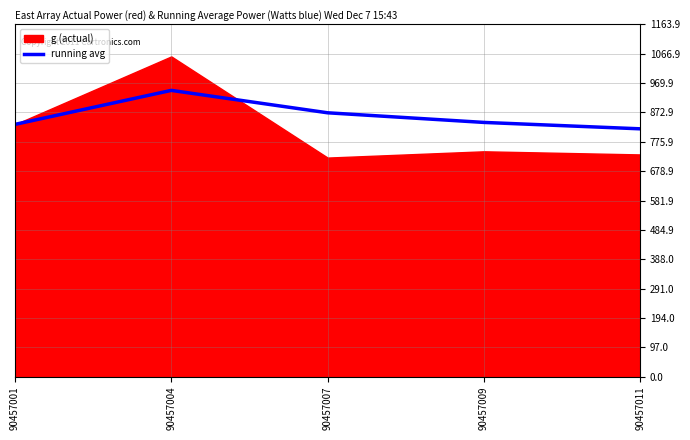

Which category has the highest value in the running avg series?

90457004